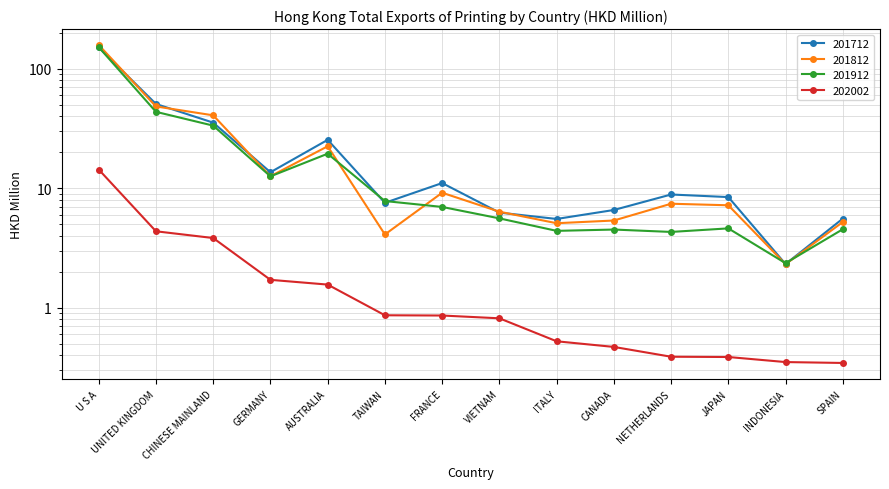

True or false: 201812 and 202002 intersect in this chart.

False